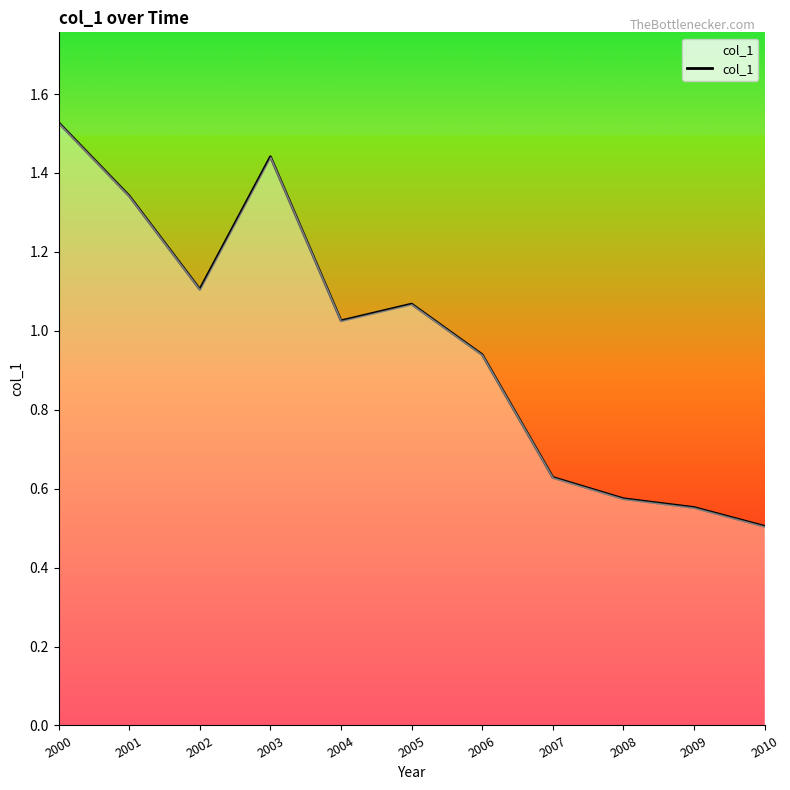

What is the difference between the values at 2008 and 2002?

0.5